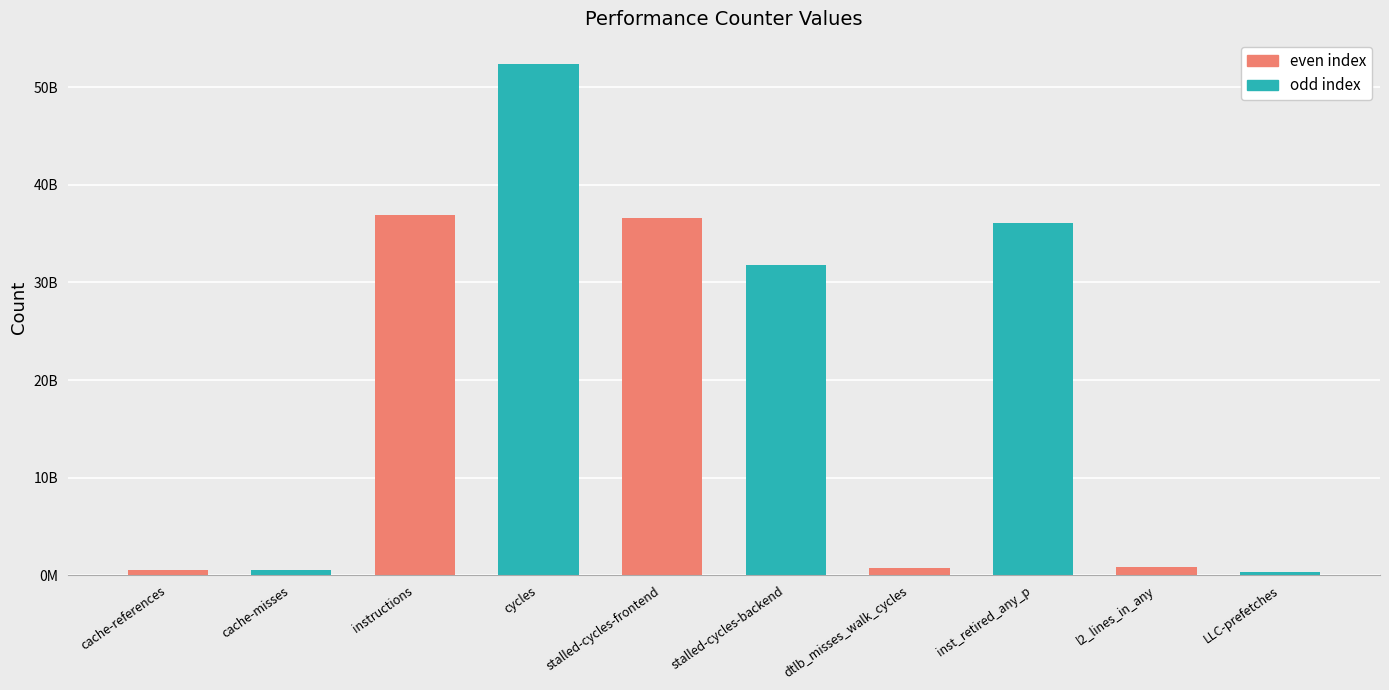

Does the chart contain any negative values?

No